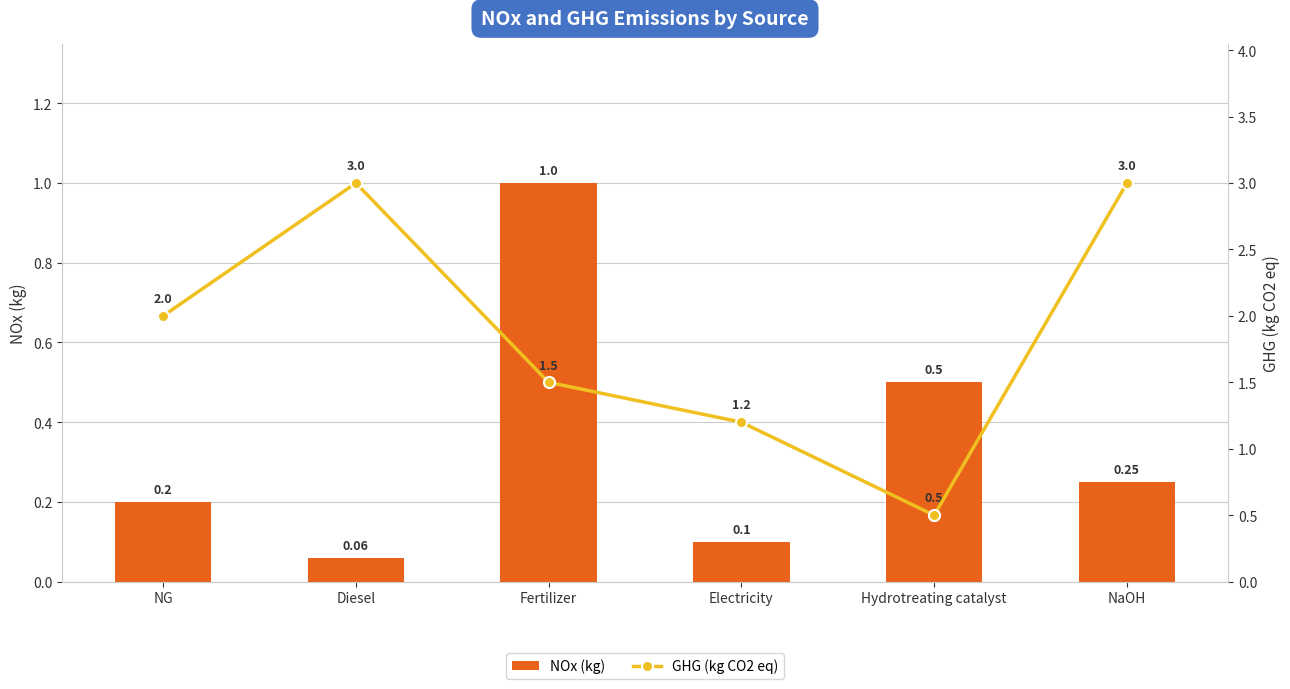

How many values in the GHG (kg CO2 eq) series exceed 2?

2